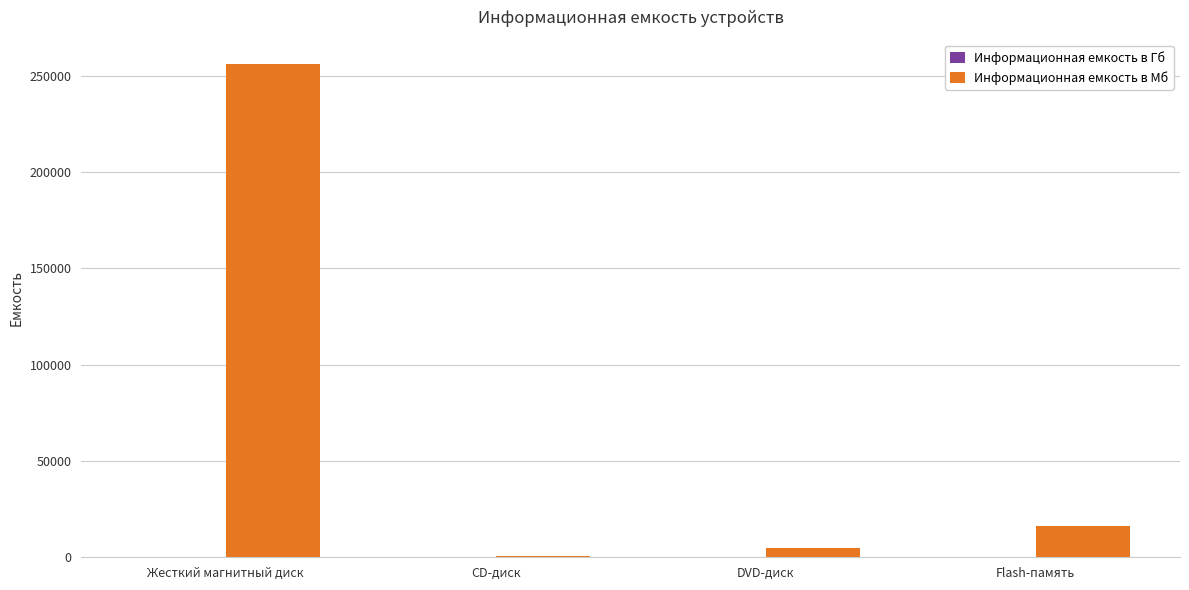

What is the difference between the Информационная емкость в Мб values at Жесткий магнитный диск and Flash-память?

239616.0